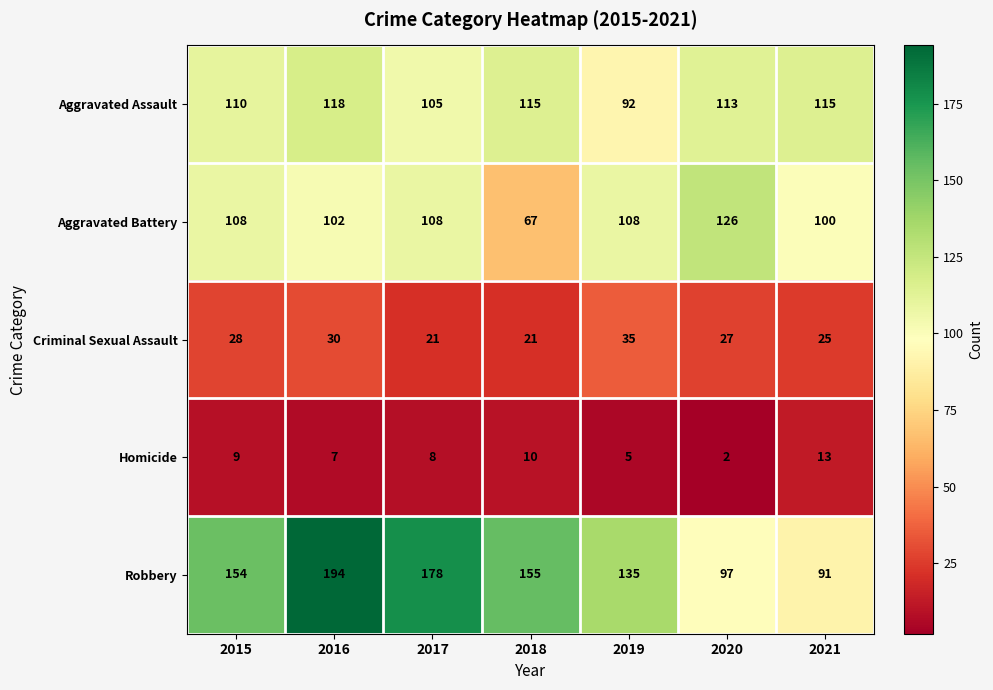

What is the minimum value for Criminal Sexual Assault?

21